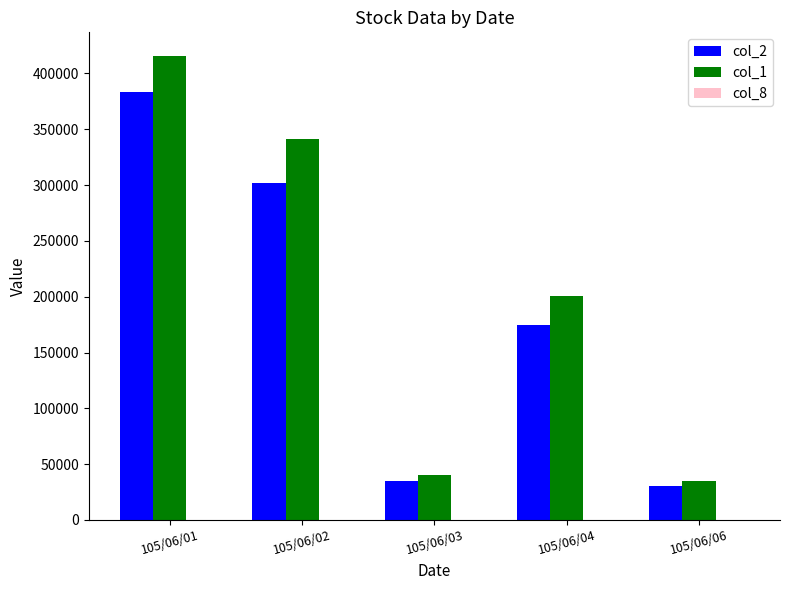

Which series has the largest total across all categories?

col_1